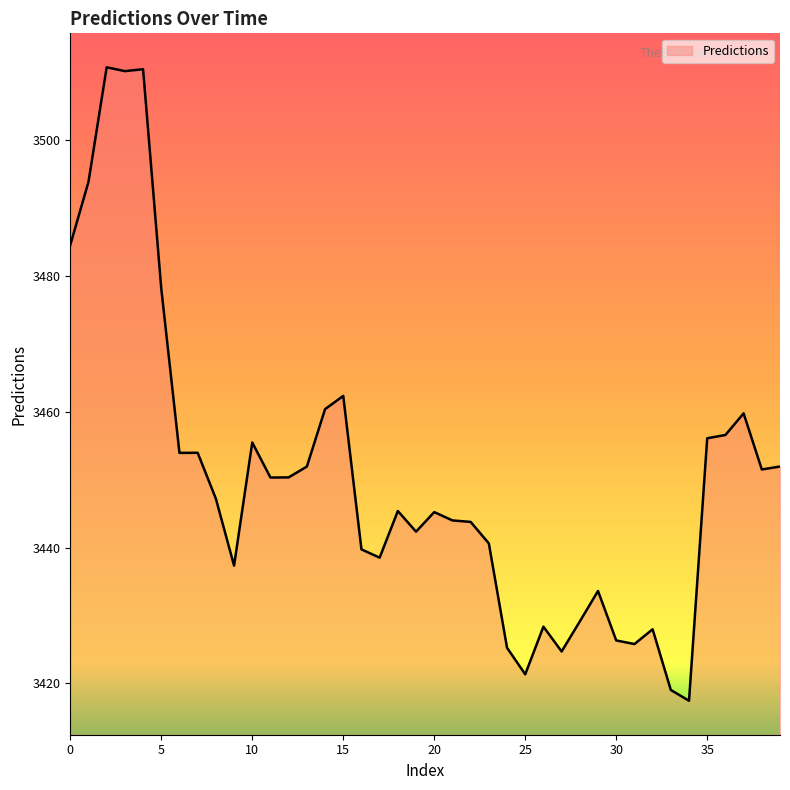

What is the minimum value shown in the chart?

3417.5